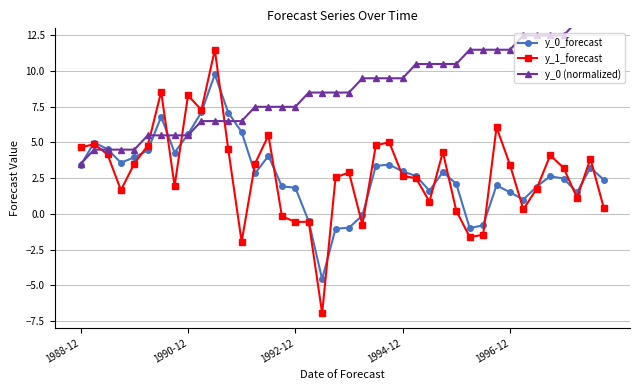

Does the chart have visible grid lines?

Yes